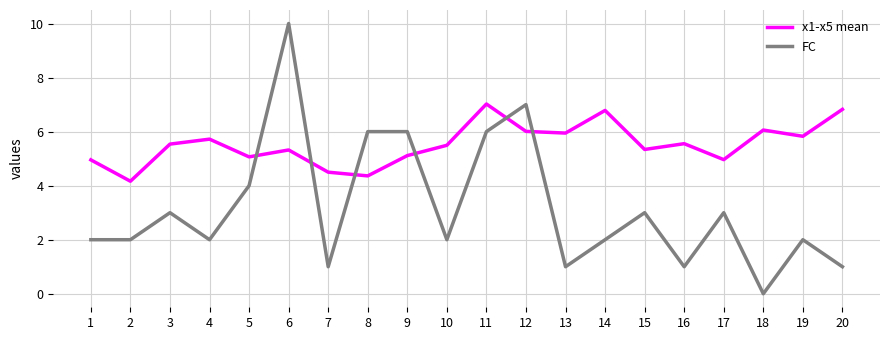

What is the average value of the FC series?

3.2